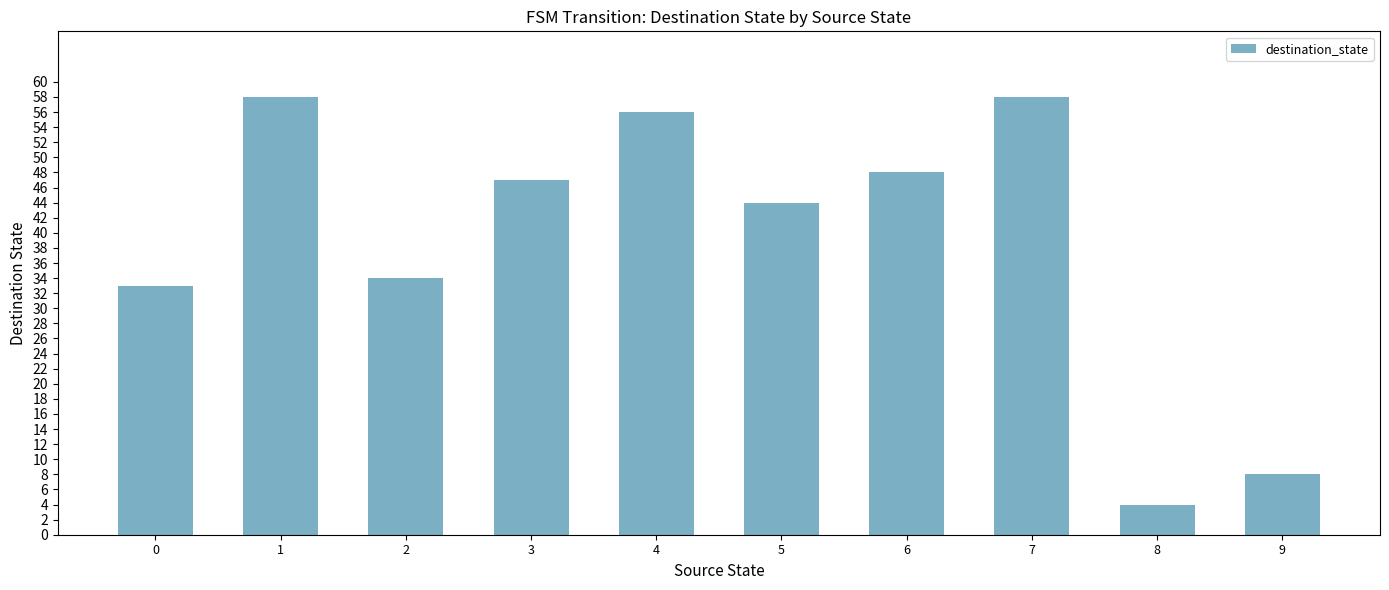

What is the value of the 5th bar from the left?

56